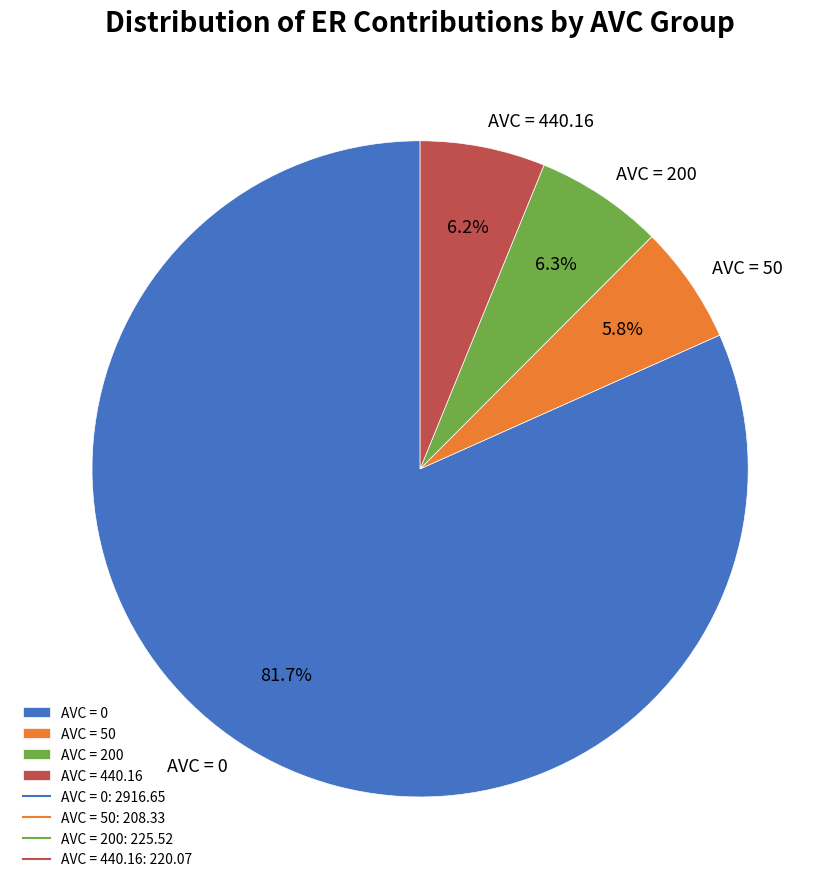

What percentage do AVC = 50 and AVC = 440.16 together represent?

12.0%